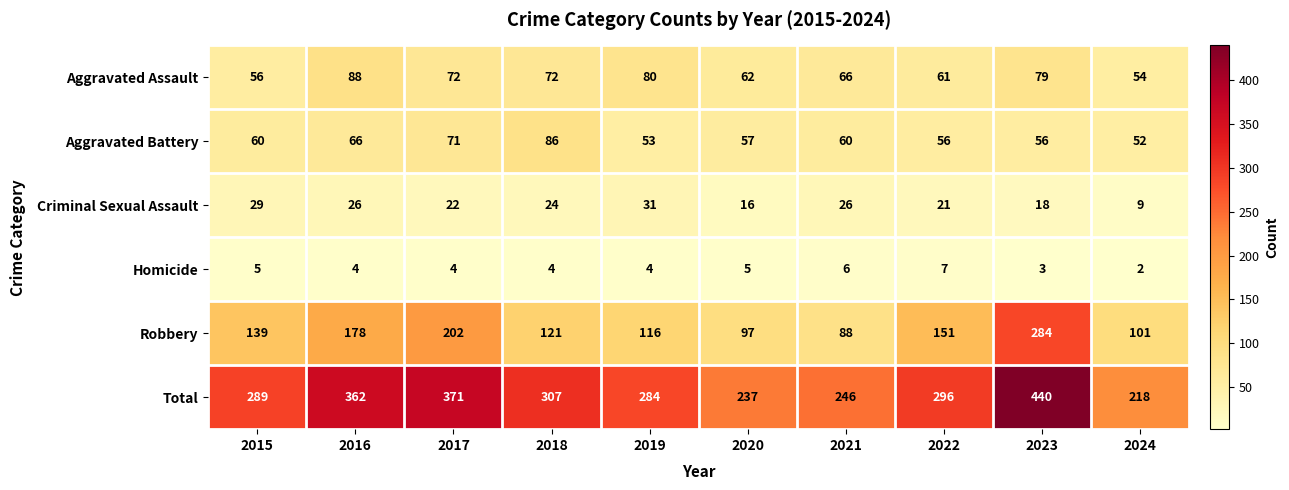

Where is Total nearest to the value 329?

2018